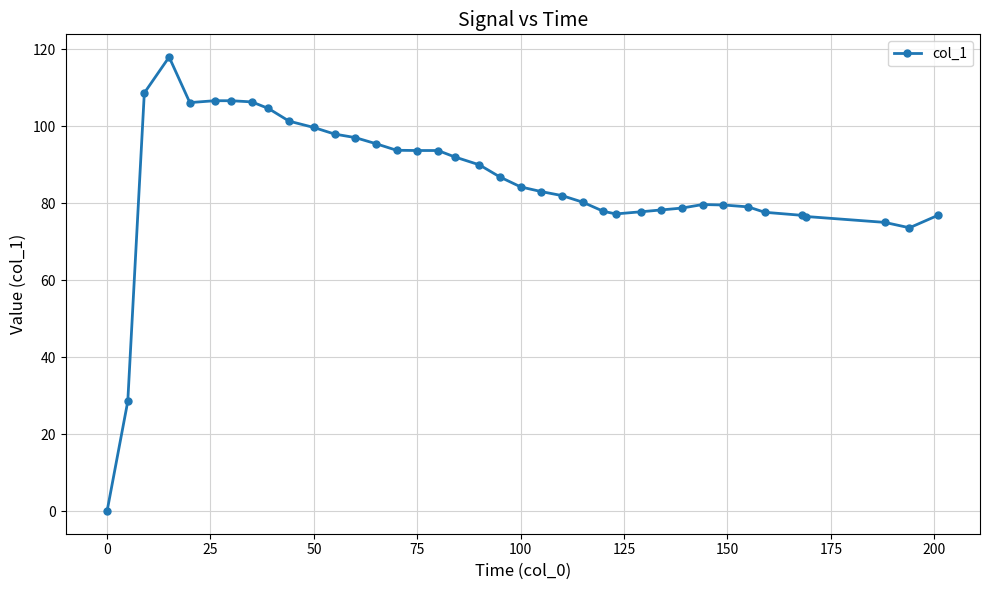

How many values are below 84?

19